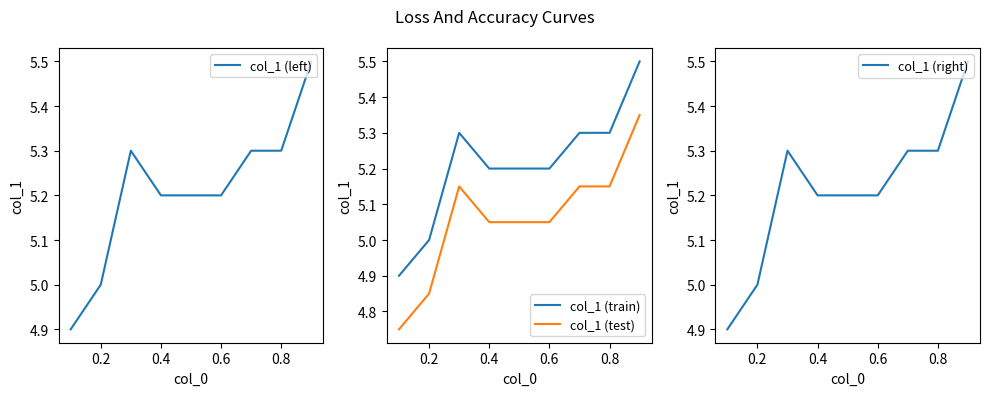

What is the maximum value for col_1 (train)?

5.5